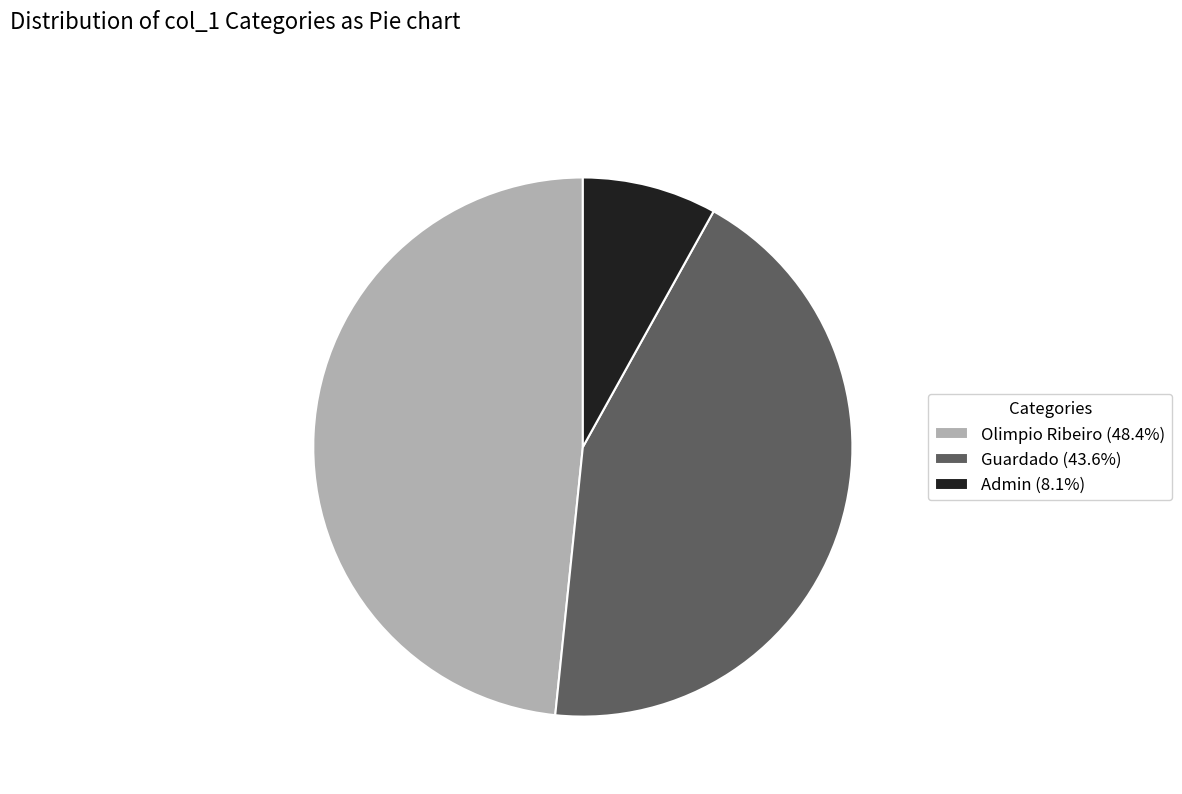

Rank the categories by value from highest to lowest.

Olimpio Ribeiro, Guardado, Admin